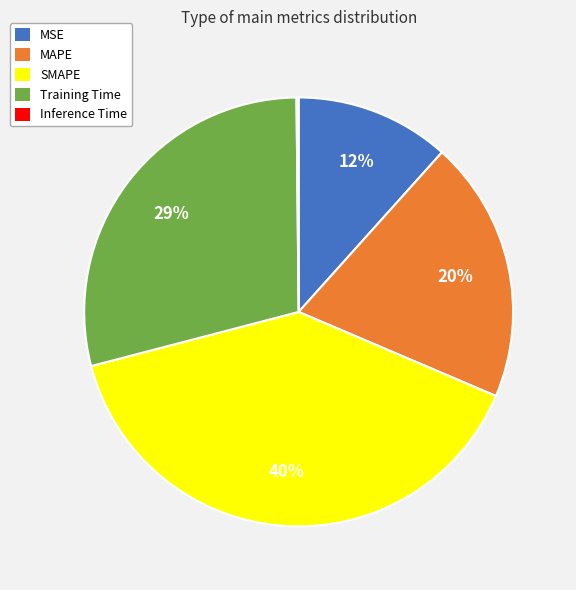

Is the sum of SMAPE and MSE greater than half?

Yes